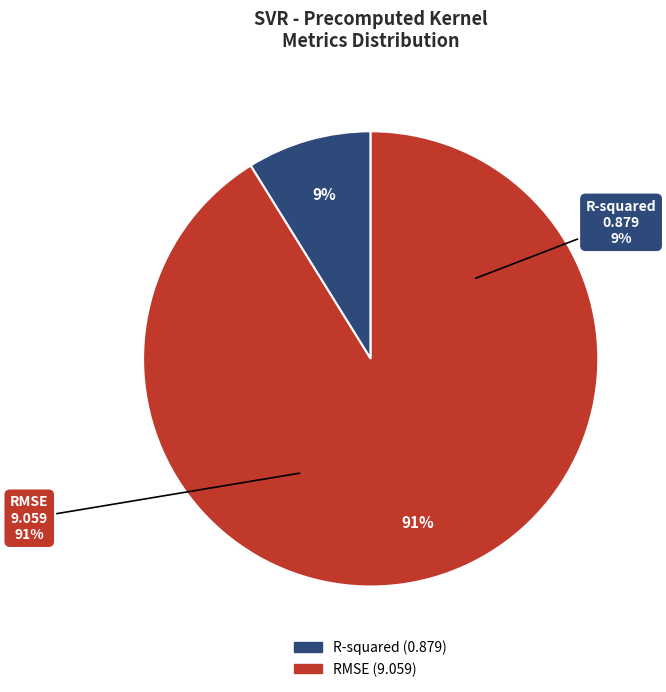

What is the ratio of the value at R-squared to the value at RMSE?

0.1